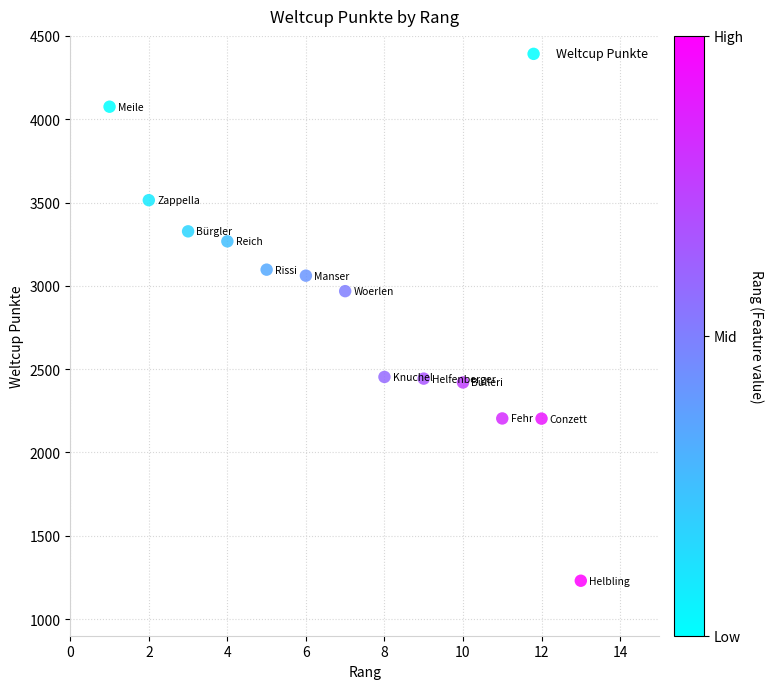

What is the range of X values (max minus min)?

12